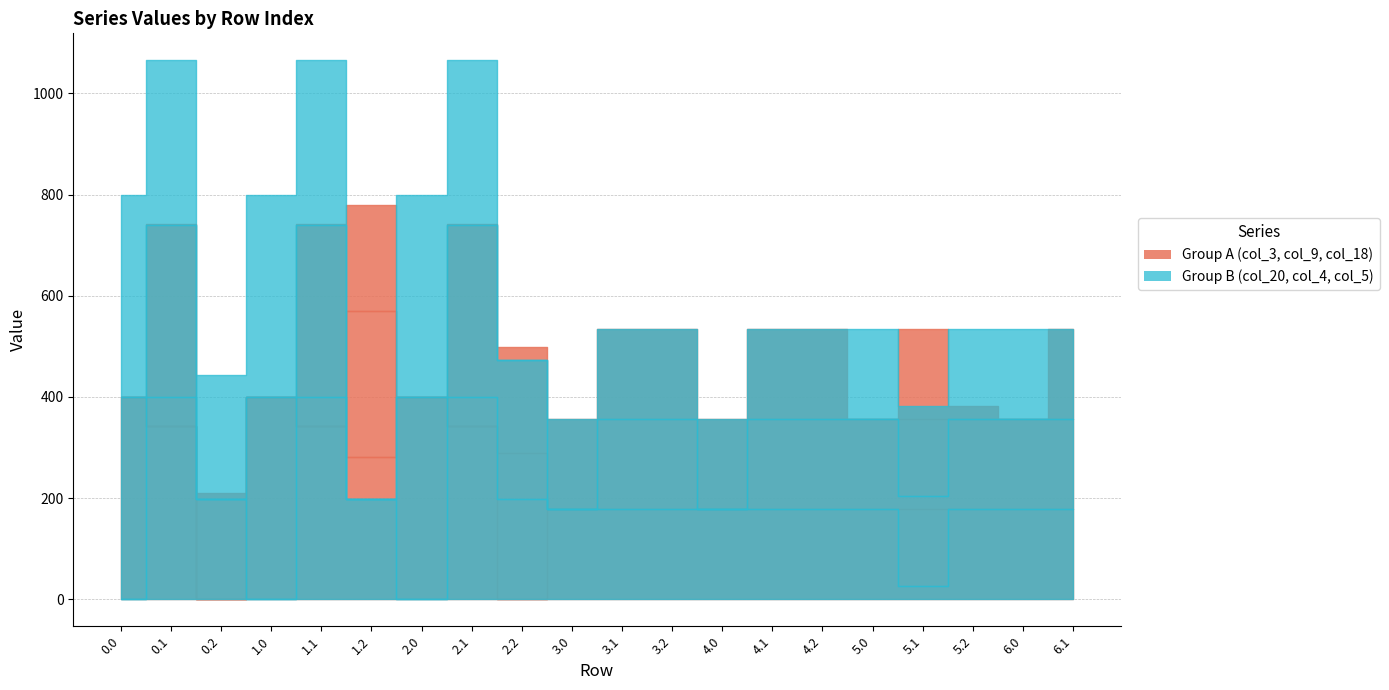

Reading right to left, list all the values displayed in this chart.

col_3: 6.1=178.0	6.0=178.0	5.2=178.0	5.1=178.0	5.0=178.0	4.2=178.0	4.1=178.0	4.0=178.0	3.2=178.0	3.1=178.0	3.0=178.0	2.2=0.0	2.1=342.7	2.0=400.0	1.2=281.0	1.1=342.7	1.0=400.0	0.2=0.0	0.1=342.7	0.0=400.0
col_9: 6.1=178.0	6.0=178.0	5.2=178.0	5.1=178.0	5.0=178.0	4.2=178.0	4.1=178.0	4.0=0.0	3.2=178.0	3.1=178.0	3.0=0.0	2.2=288.5	2.1=0.0	2.0=0.0	1.2=288.5	1.1=0.0	1.0=0.0	0.2=0.0	0.1=0.0	0.0=0.0
col_18: 6.1=178.0	6.0=0.0	5.2=26.8	5.1=178.0	5.0=0.0	4.2=178.0	4.1=178.0	4.0=178.0	3.2=178.0	3.1=178.0	3.0=178.0	2.2=210.0	2.1=400.0	2.0=0.0	1.2=210.0	1.1=400.0	1.0=0.0	0.2=210.0	0.1=400.0	0.0=0.0
col_20: 6.1=178.0	6.0=178.0	5.2=178.0	5.1=26.8	5.0=178.0	4.2=178.0	4.1=178.0	4.0=178.0	3.2=178.0	3.1=178.0	3.0=178.0	2.2=199.2	2.1=400.0	2.0=0.0	1.2=199.2	1.1=400.0	1.0=0.0	0.2=199.2	0.1=400.0	0.0=0.0
col_4: 6.1=178.0	6.0=178.0	5.2=178.0	5.1=178.0	5.0=178.0	4.2=178.0	4.1=178.0	4.0=0.0	3.2=178.0	3.1=178.0	3.0=0.0	2.2=274.4	2.1=339.6	2.0=400.0	1.2=0.0	1.1=339.6	1.0=400.0	0.2=0.0	0.1=339.6	0.0=400.0
col_5: 6.1=178.0	6.0=178.0	5.2=178.0	5.1=178.0	5.0=178.0	4.2=178.0	4.1=178.0	4.0=178.0	3.2=178.0	3.1=178.0	3.0=178.0	2.2=0.0	2.1=325.7	2.0=400.0	1.2=0.0	1.1=325.7	1.0=400.0	0.2=245.0	0.1=325.7	0.0=400.0